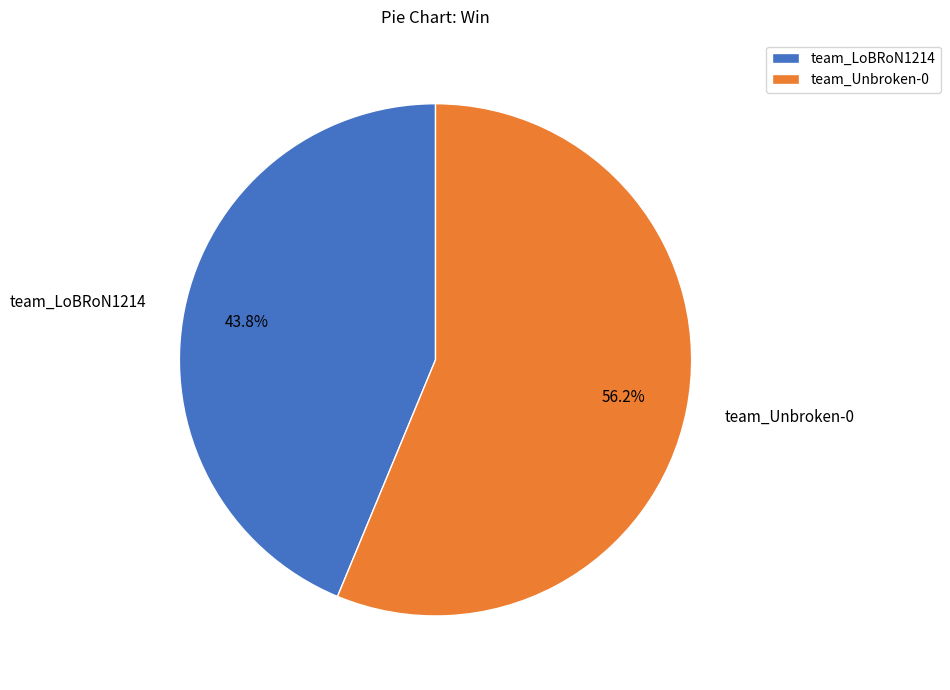

To the nearest percent, what portion does team_LoBRoN1214 represent?

44%